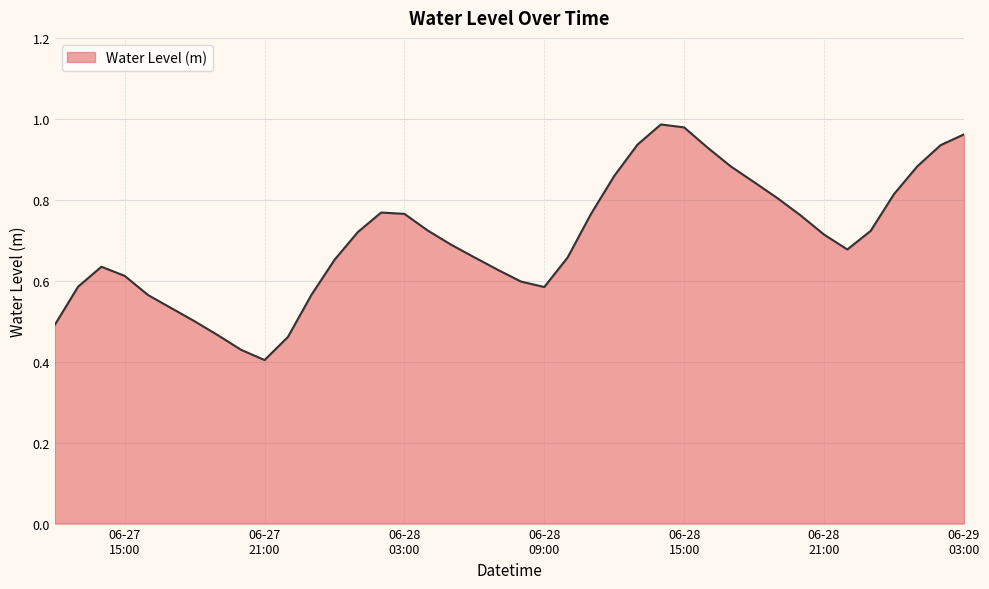

Does the chart display data point markers on the line(s)?

No